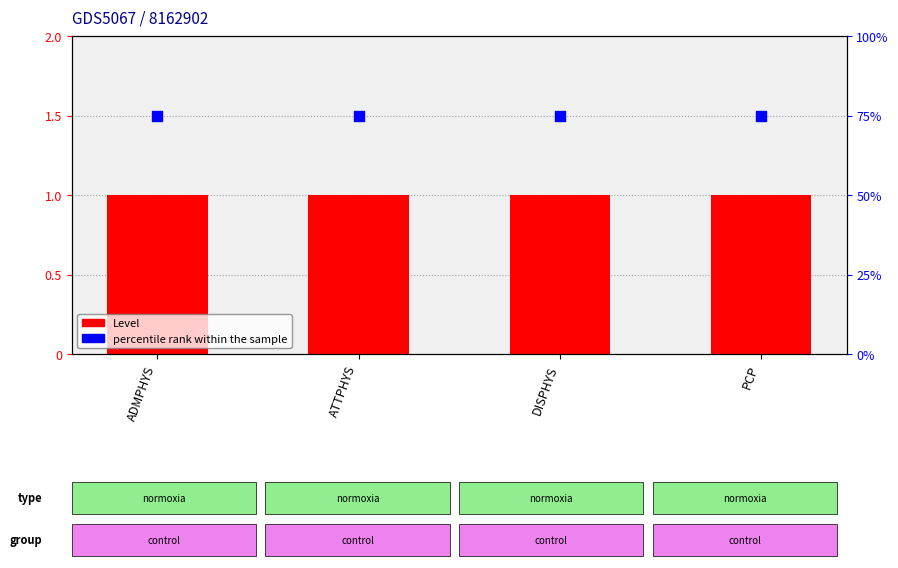

What are all the series names shown in the legend?

Level, percentile rank within the sample